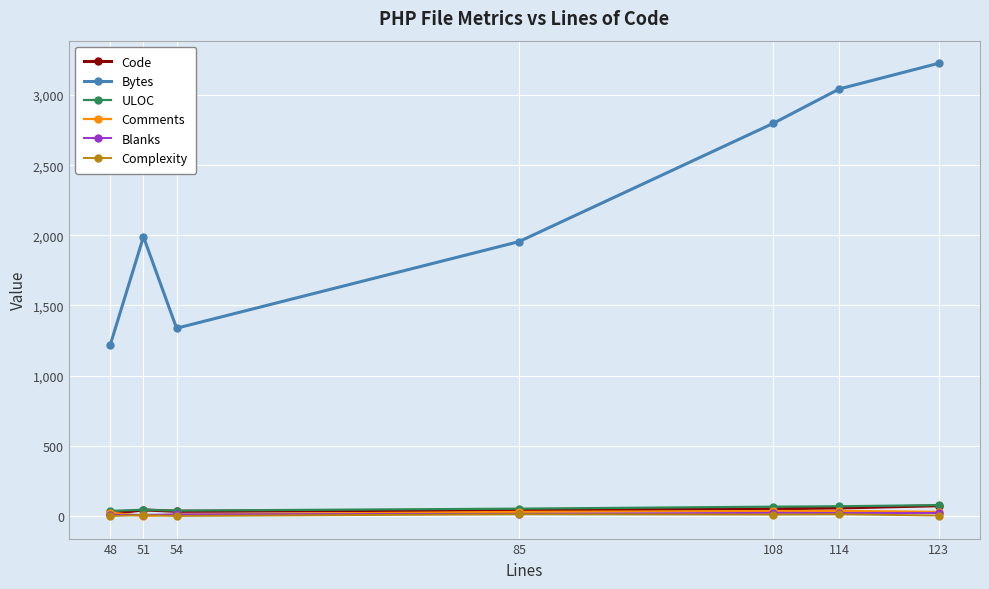

Which series has the largest total across all categories?

Bytes